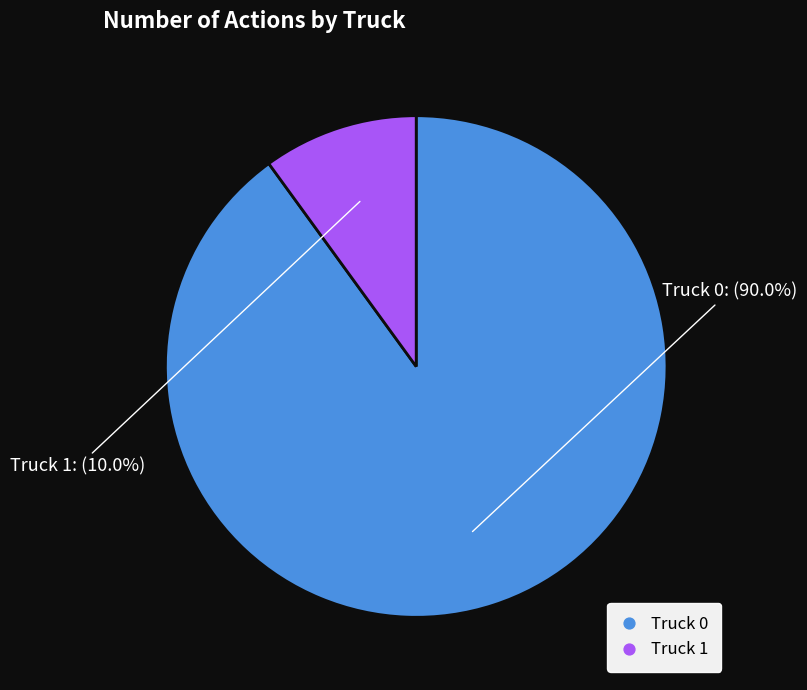

Is it true that Truck 1 is 1% of the pie?

False